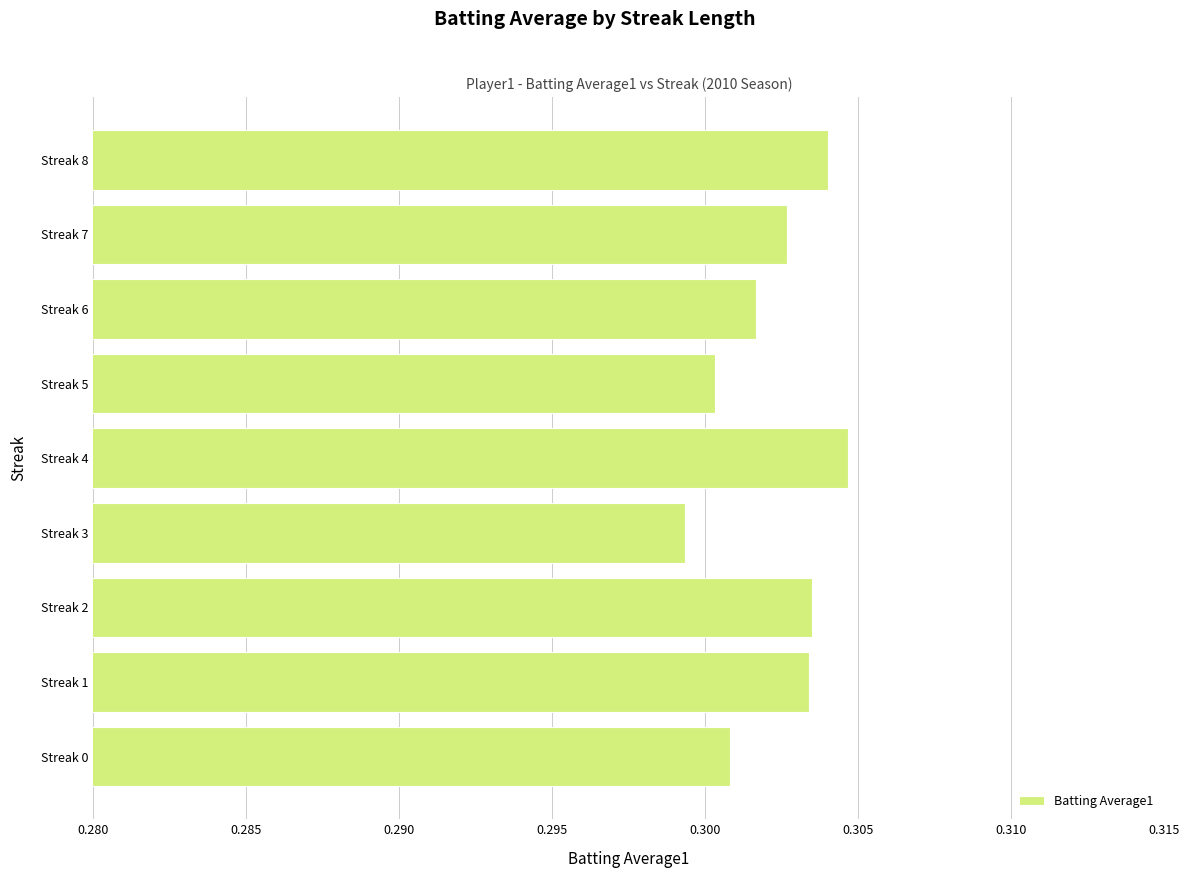

True or false: the data shows 0.3 at Streak 6.

True